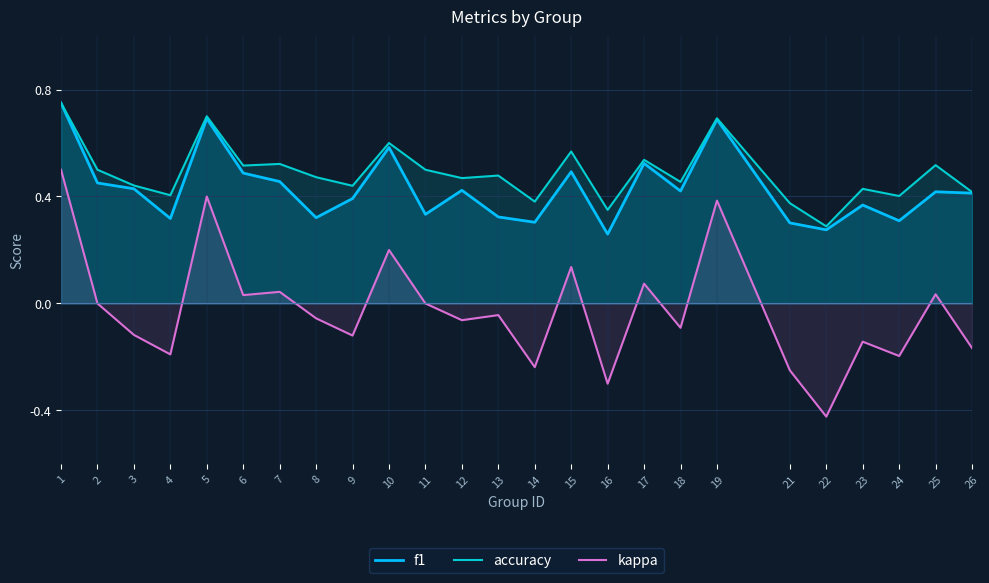

How many lines are shown in the chart?

3